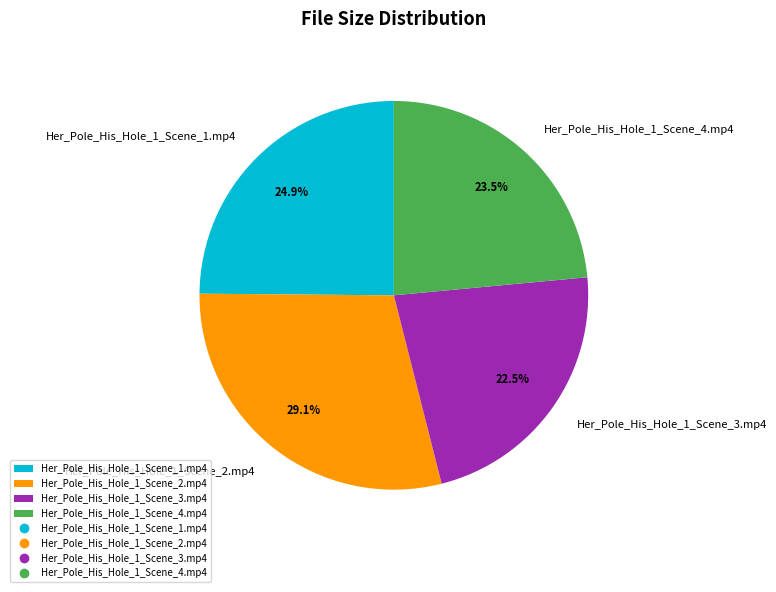

The Her_Pole_His_Hole_1_Scene_4.mp4 slice represents 13% of the pie. True or false?

False